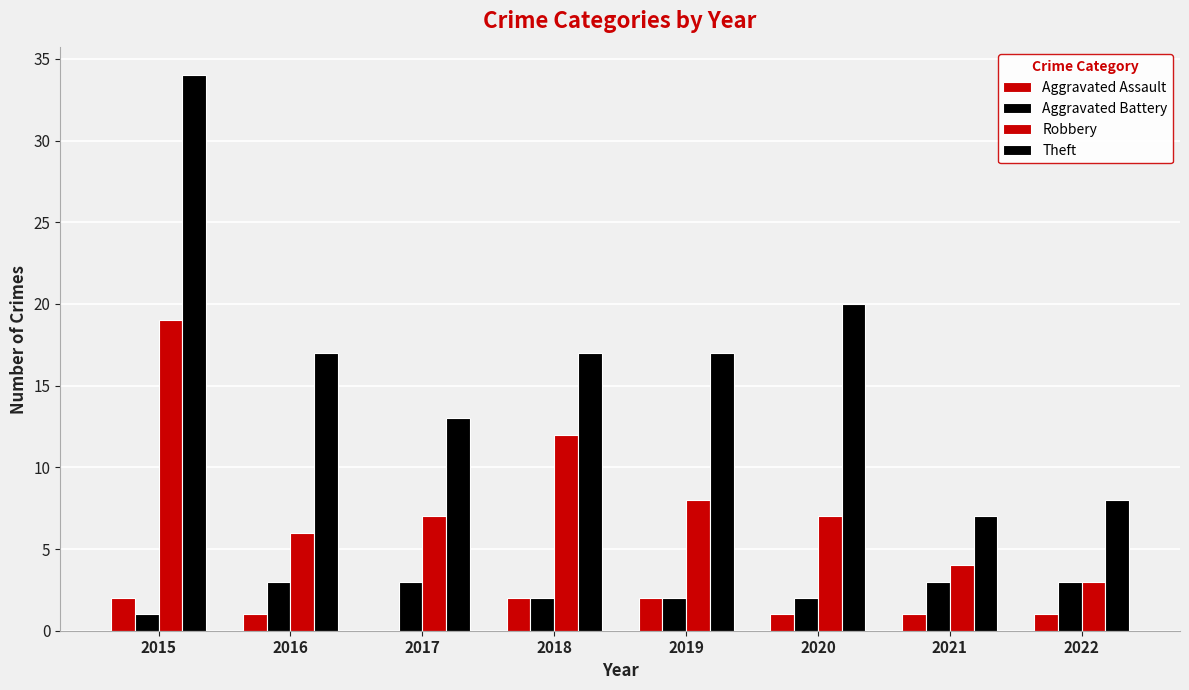

How many groups of bars are there?

8